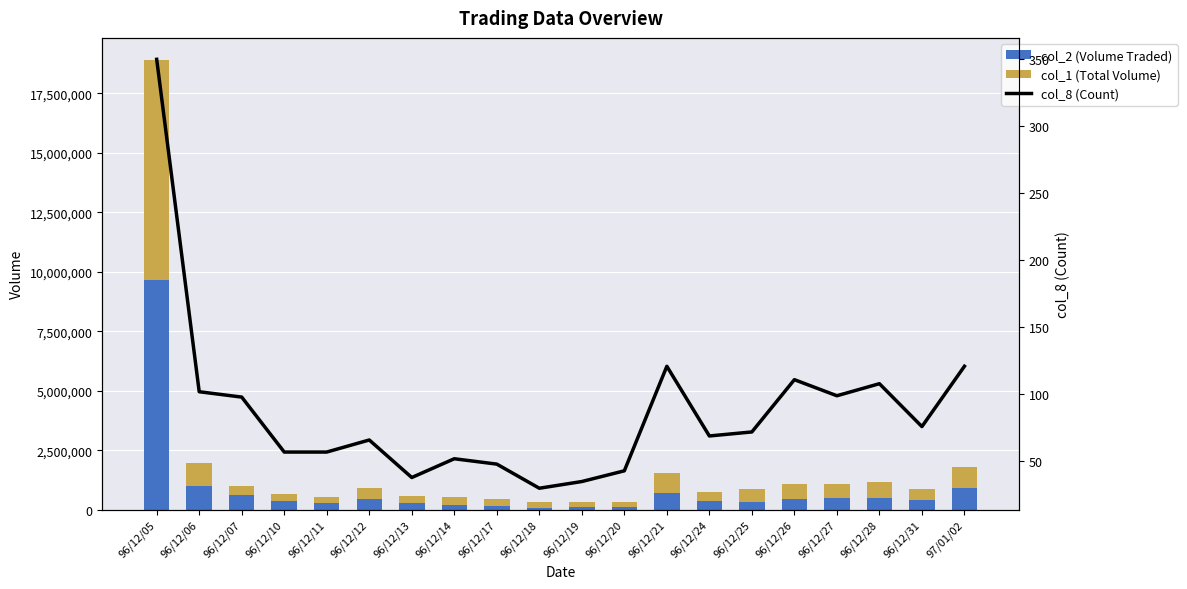

What position from the left is 96/12/10?

4